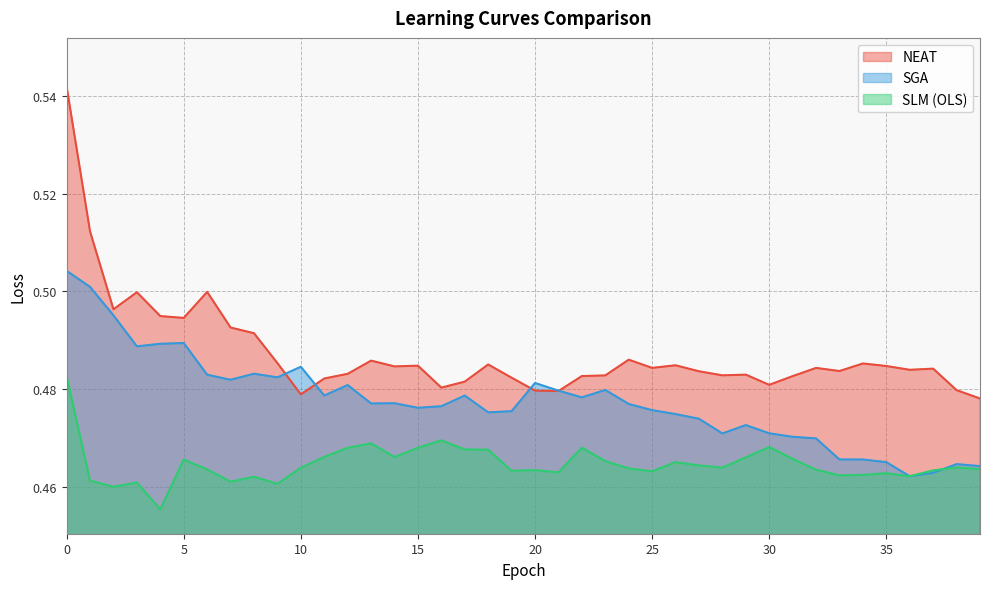

Between 34 and 29, which is larger?

34